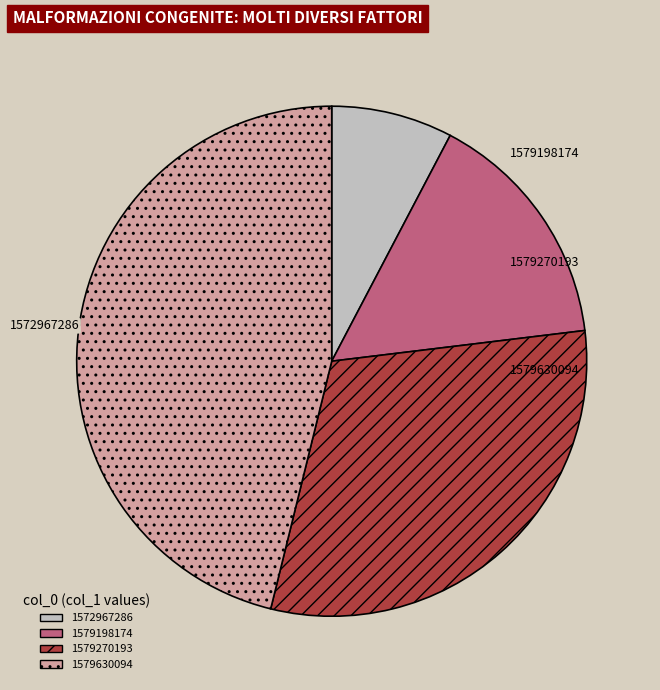

Is the sum of 1579630094 and 1579270193 greater than half?

Yes